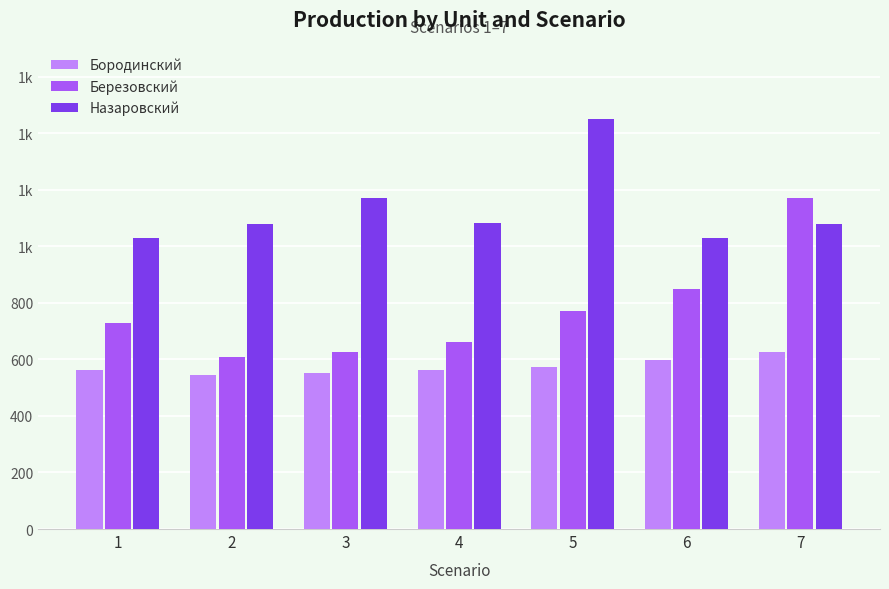

The Бородинский series shows 574 at 5. True or false?

True